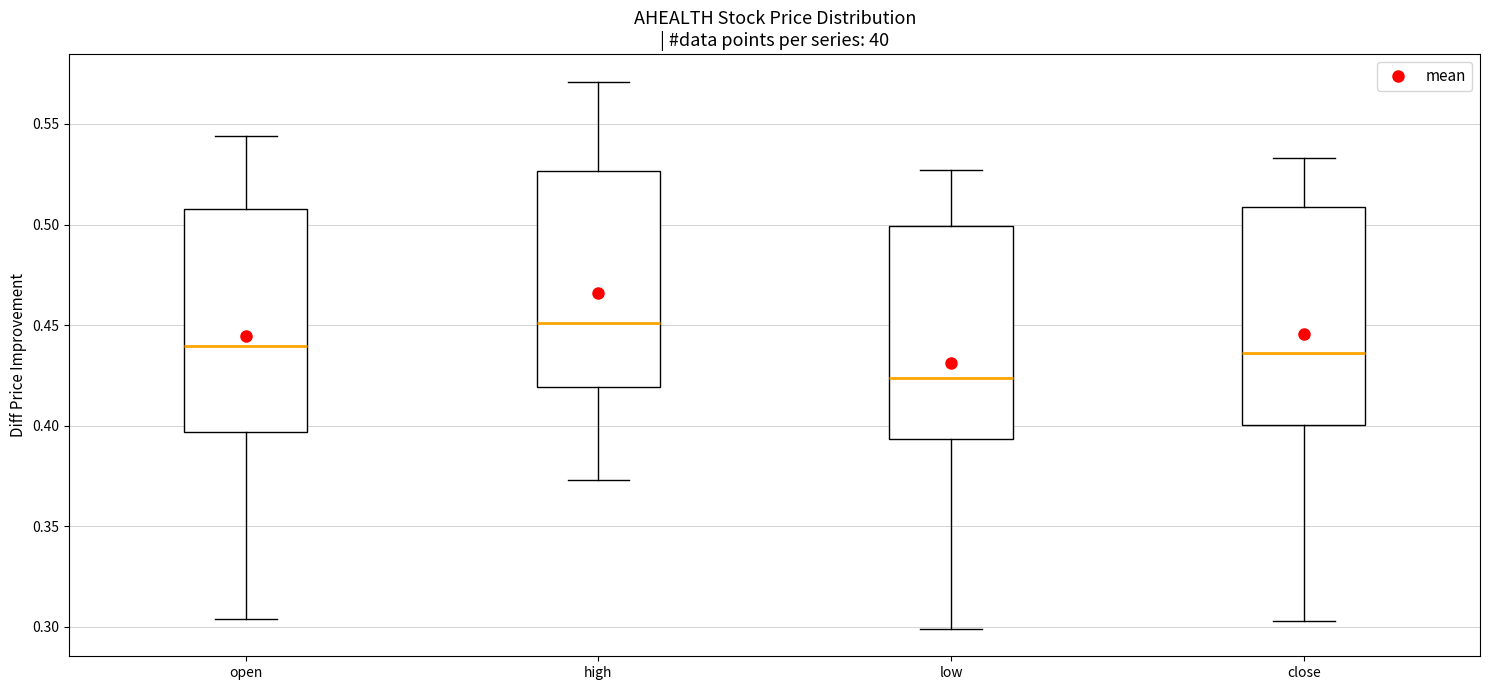

Which box has the lowest median line?

low